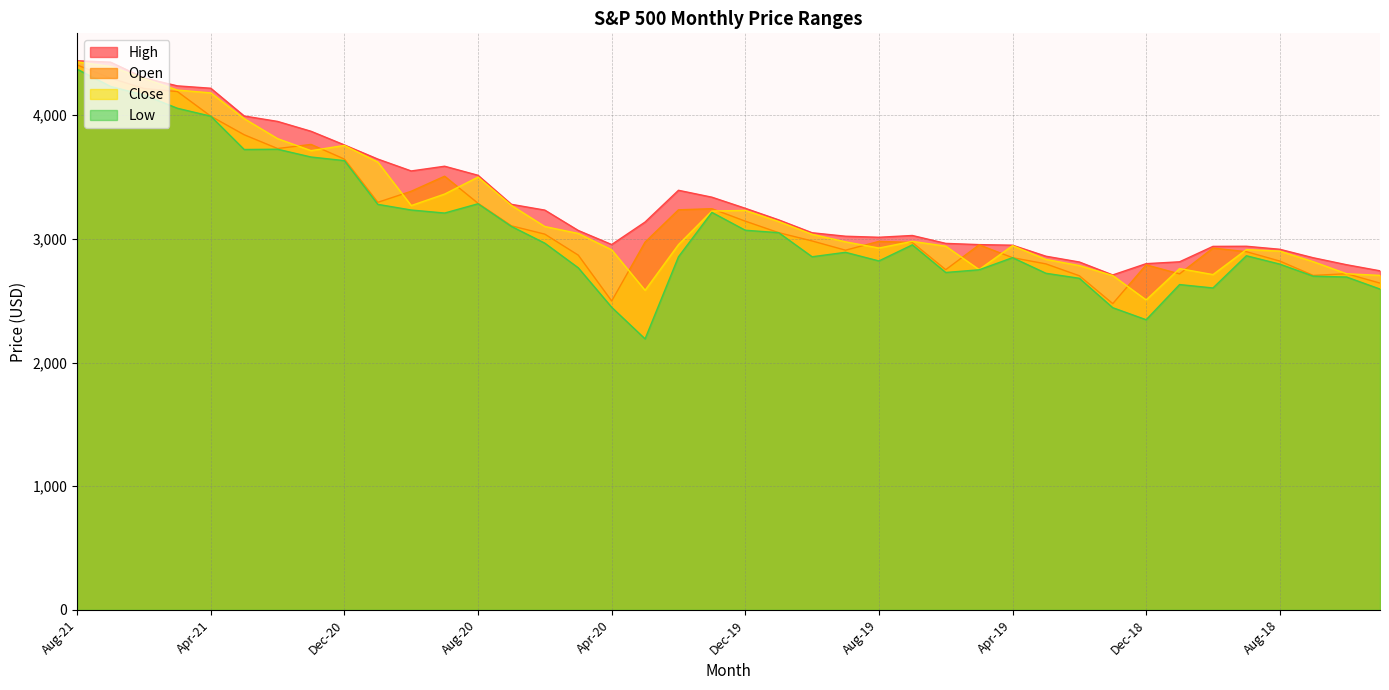

What are all the series names shown in the legend?

High, Open, Close, Low